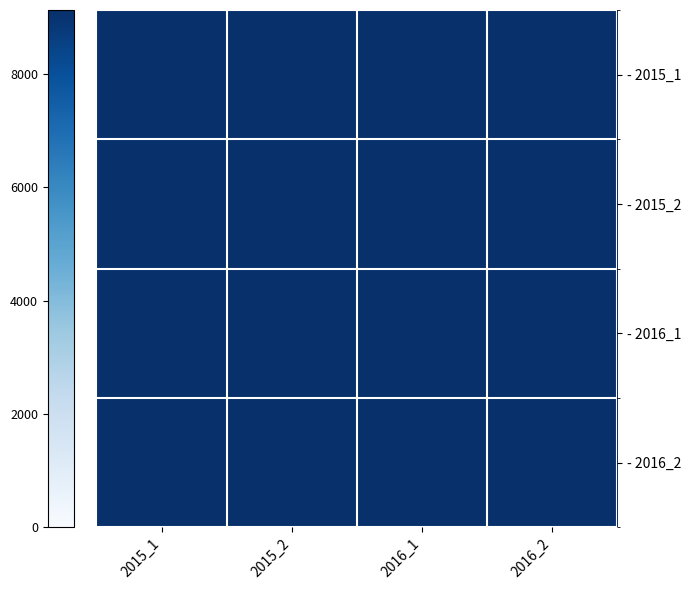

How many categories are shown in the chart?

4